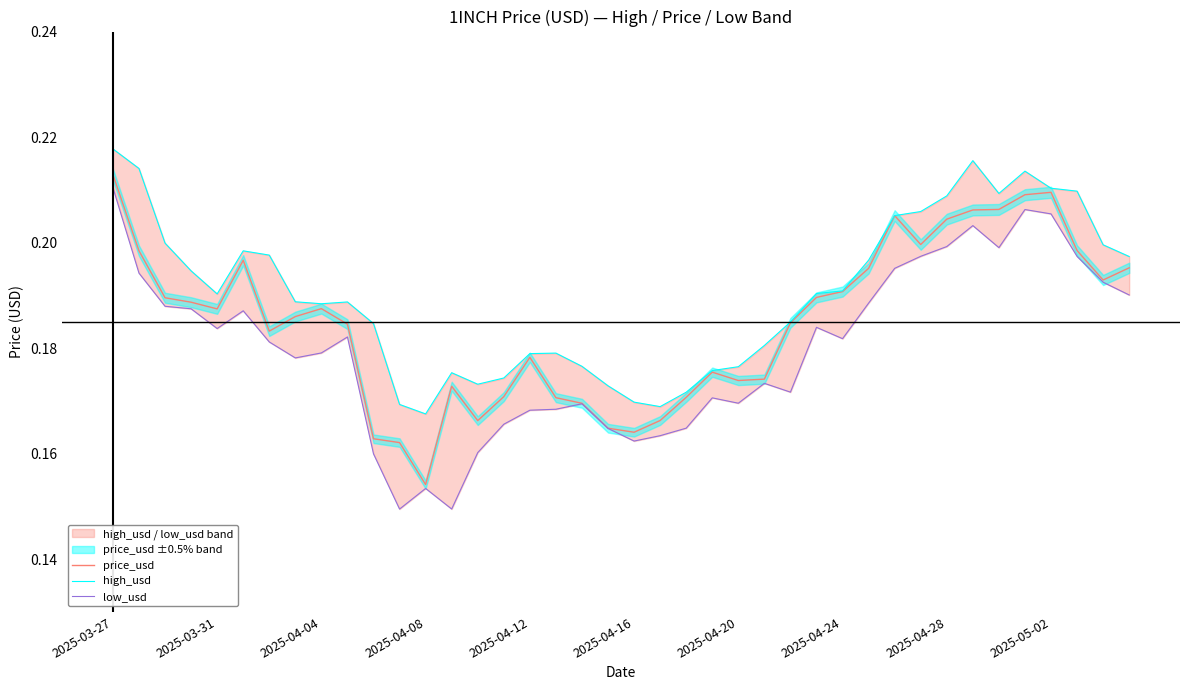

Reading left to right, extract all data points from this chart.

price_usd: 0.2	0.2	0.2	0.2	0.2	0.2	0.2	0.2	0.2	0.2	0.2	0.2	0.2	0.2	0.2	0.2	0.2	0.2	0.2	0.2	0.2	0.2	0.2	0.2	0.2	0.2	0.2	0.2	0.2	0.2	0.2	0.2	0.2	0.2	0.2	0.2	0.2	0.2	0.2	0.2
high_usd: 0.2	0.2	0.2	0.2	0.2	0.2	0.2	0.2	0.2	0.2	0.2	0.2	0.2	0.2	0.2	0.2	0.2	0.2	0.2	0.2	0.2	0.2	0.2	0.2	0.2	0.2	0.2	0.2	0.2	0.2	0.2	0.2	0.2	0.2	0.2	0.2	0.2	0.2	0.2	0.2
low_usd: 0.2	0.2	0.2	0.2	0.2	0.2	0.2	0.2	0.2	0.2	0.2	0.1	0.2	0.1	0.2	0.2	0.2	0.2	0.2	0.2	0.2	0.2	0.2	0.2	0.2	0.2	0.2	0.2	0.2	0.2	0.2	0.2	0.2	0.2	0.2	0.2	0.2	0.2	0.2	0.2